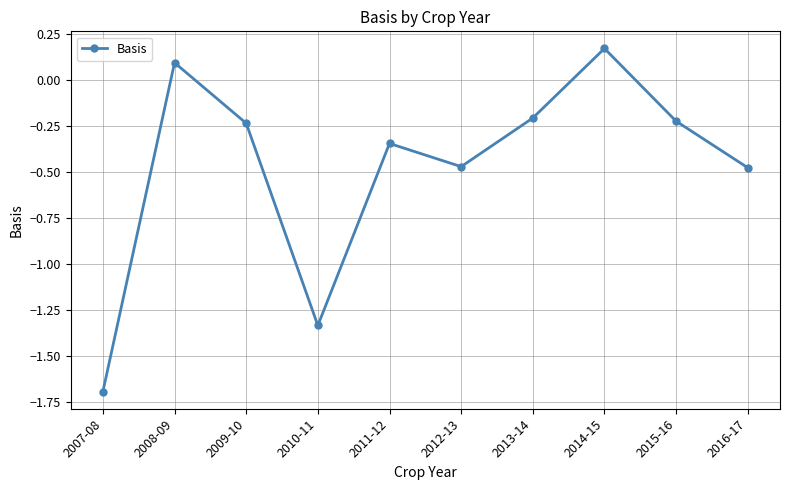

Where is the first local minimum?

2010-11